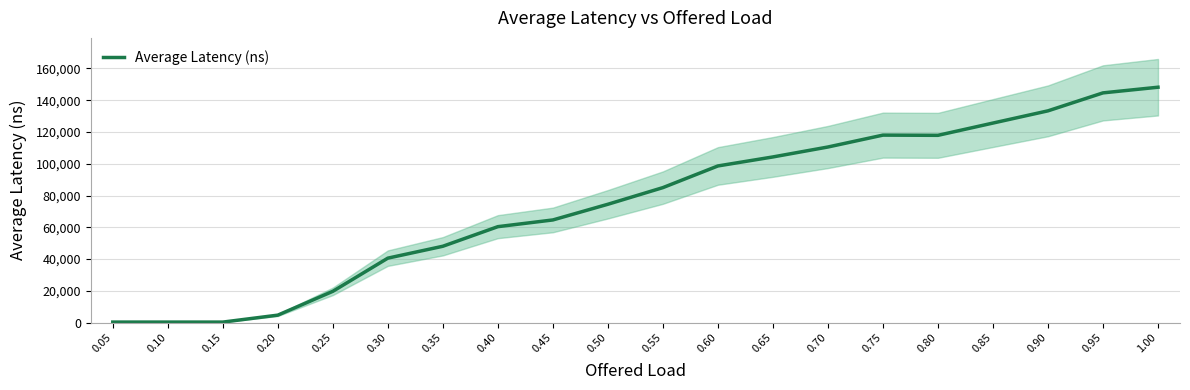

What is the difference between the maximum and minimum values?

147895.7